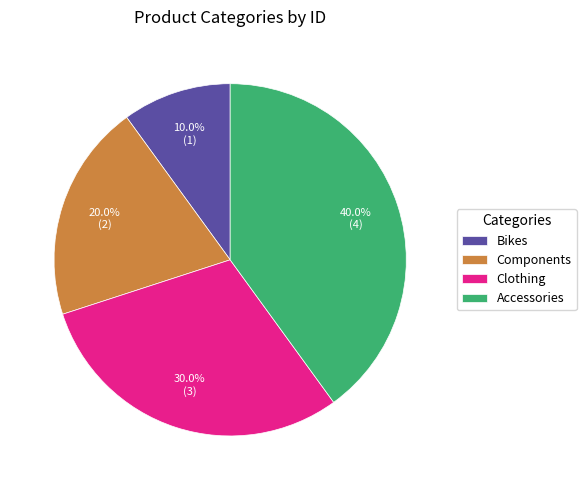

Does Accessories account for over 50% of the chart?

No